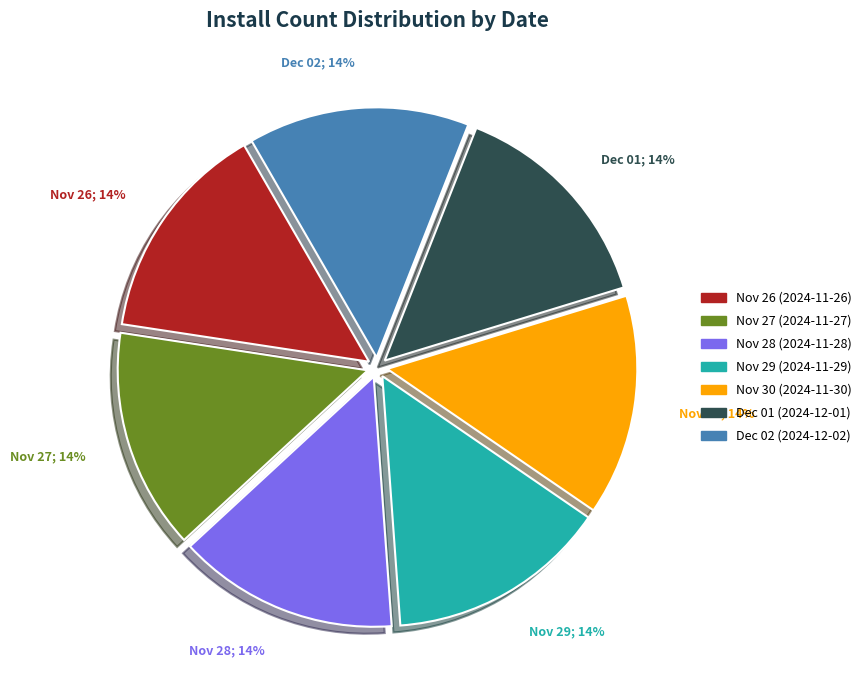

Does any single category account for the majority?

No